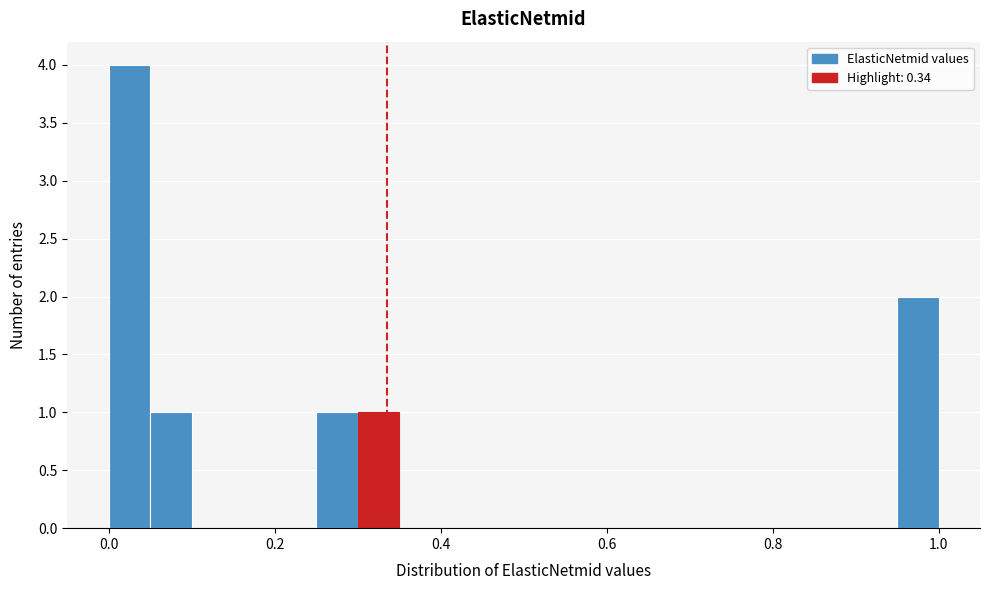

Around what value on the x-axis is the tallest bar? Give the approximate position of its centre, as read against the axis.

0.02